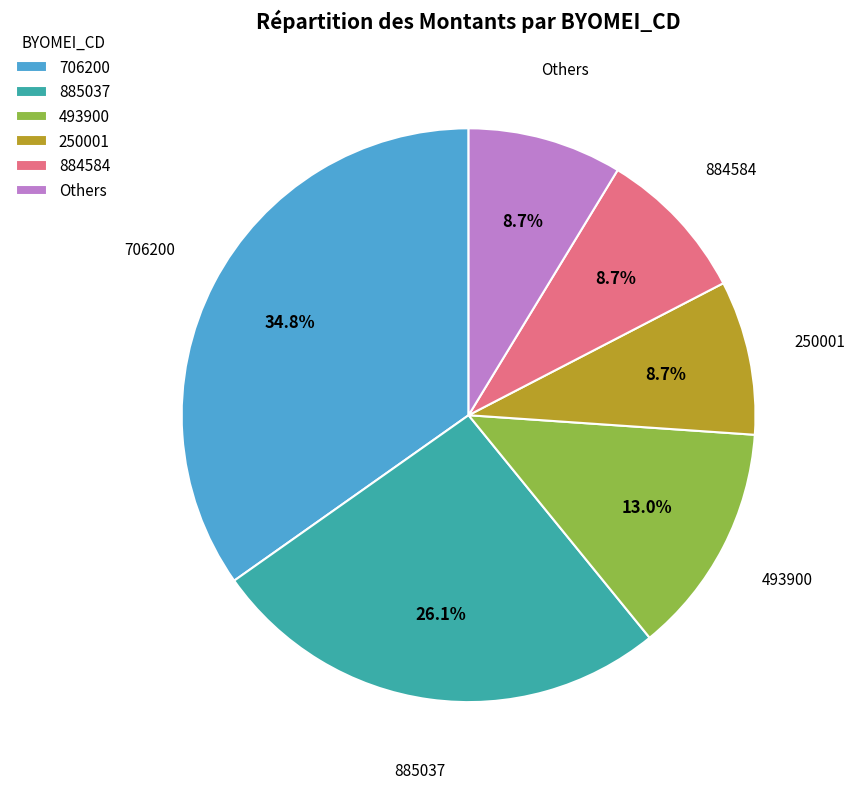

What portion of the pie excludes 884584?

91.3%